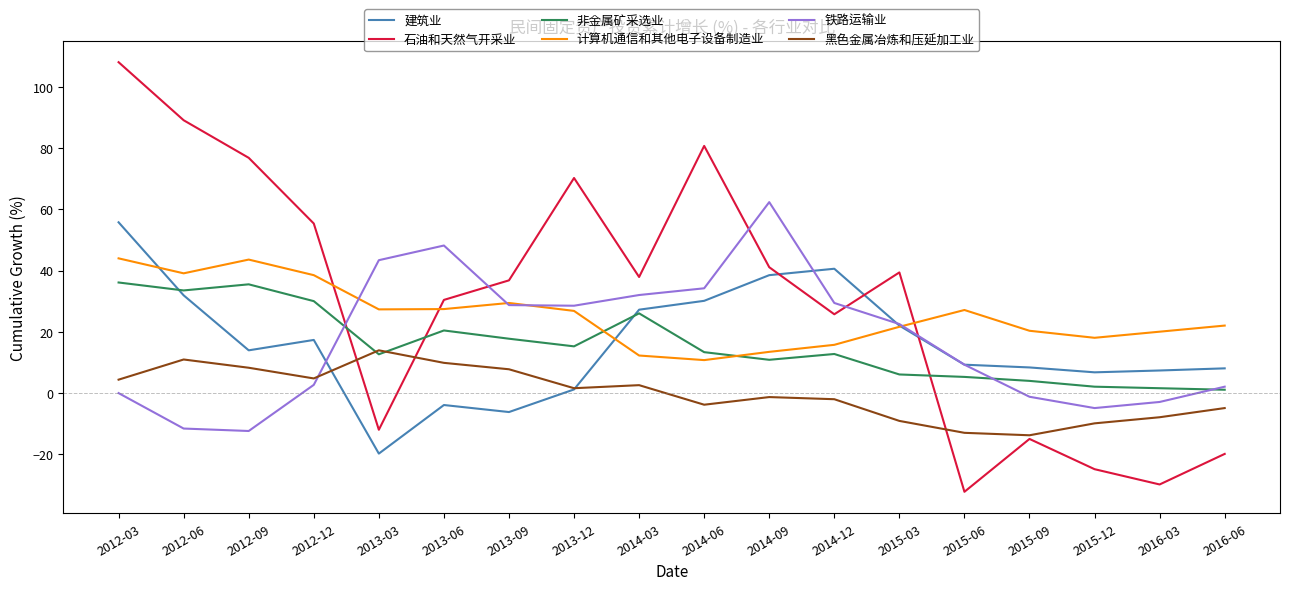

The value of 计算机通信和其他电子设备制造业 at 2012-03 is 66.4. True or false?

False